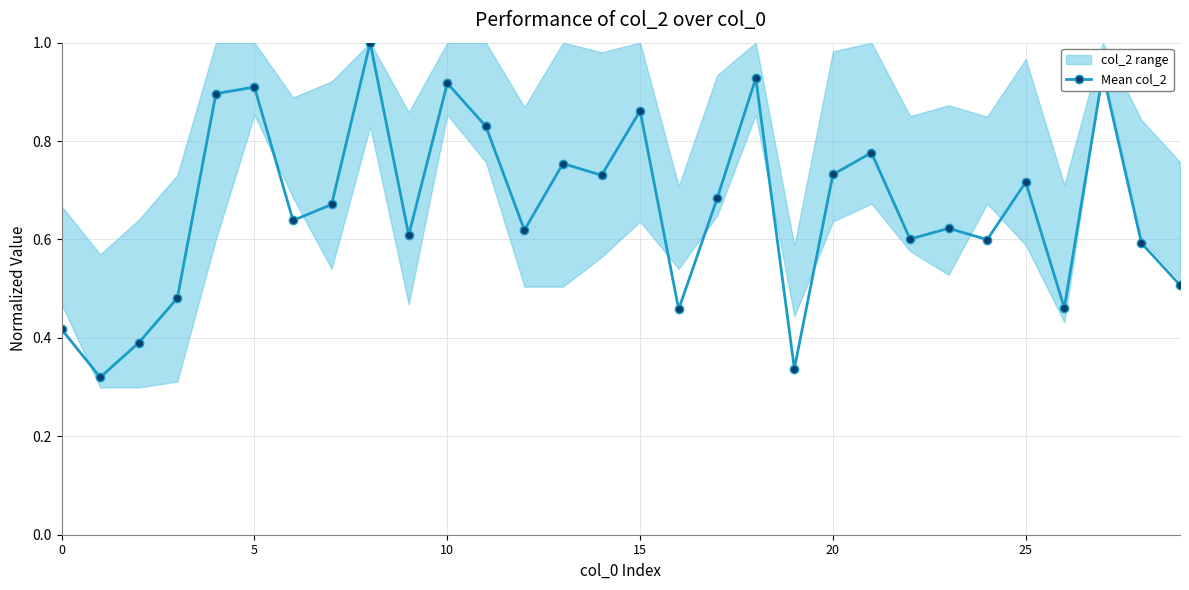

What is the difference between the values at 27 and 9?

0.3